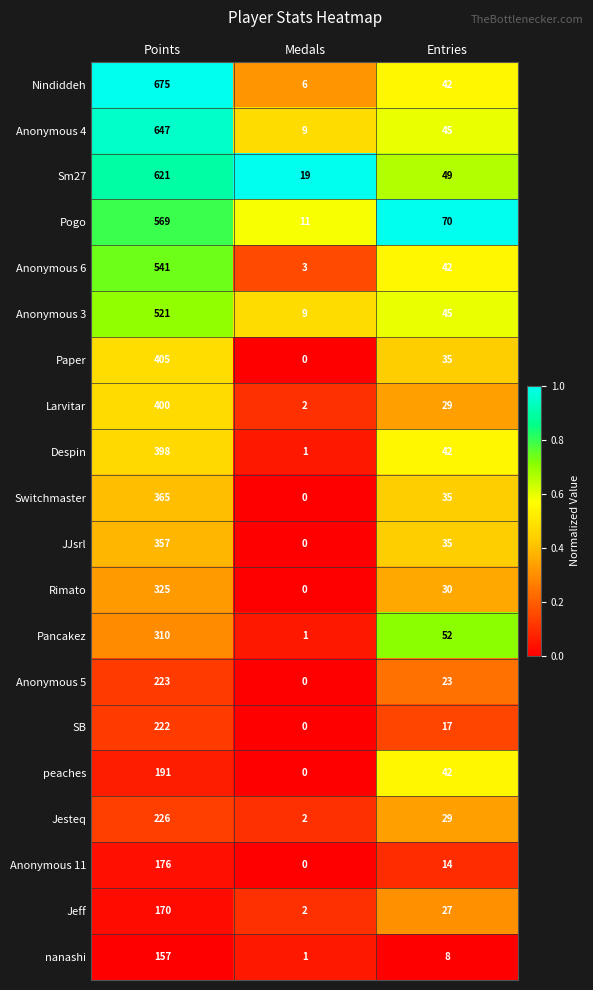

Which category has the lowest value across all series?

Medals